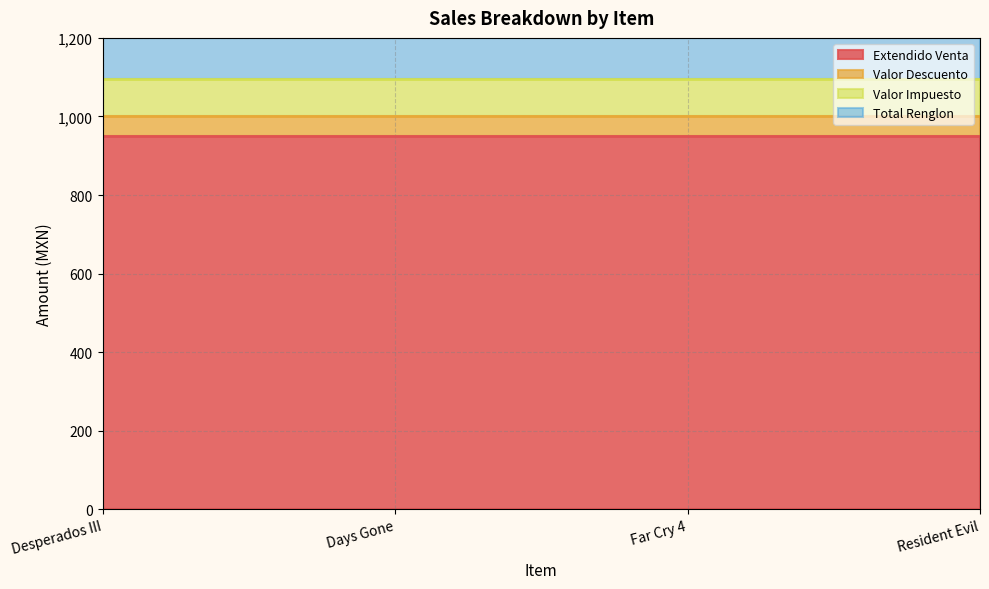

Which has a higher value, Far Cry 4 or Resident Evil?

Far Cry 4